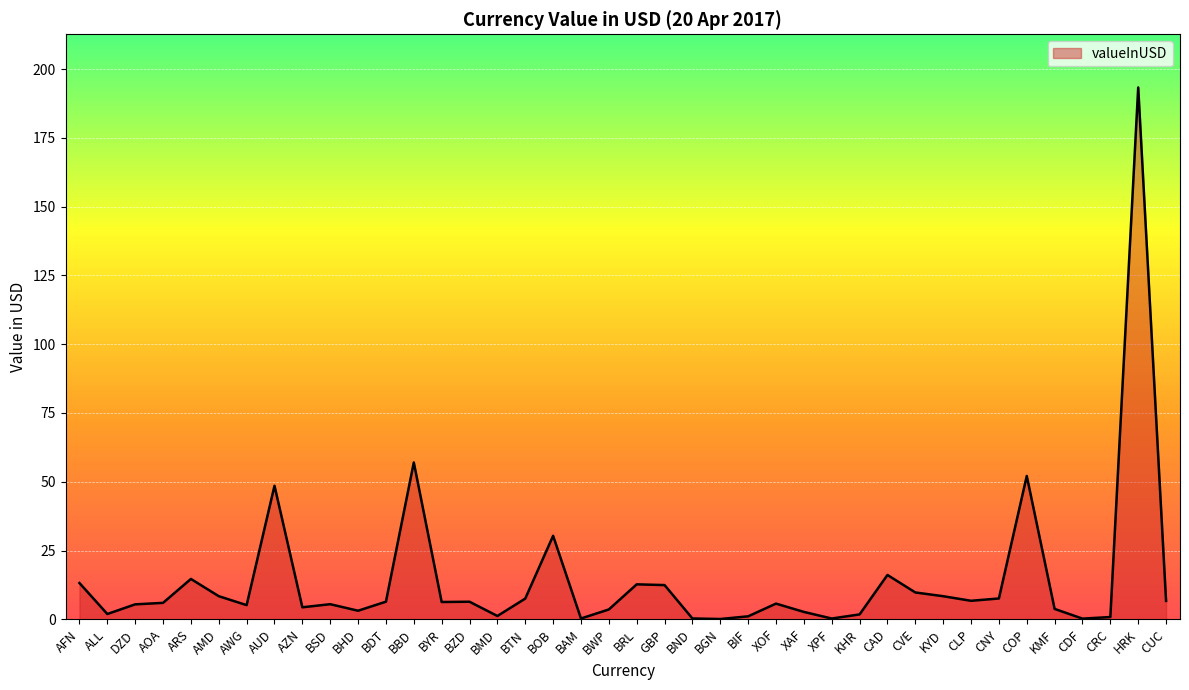

What is the difference between the maximum and minimum values?

193.3